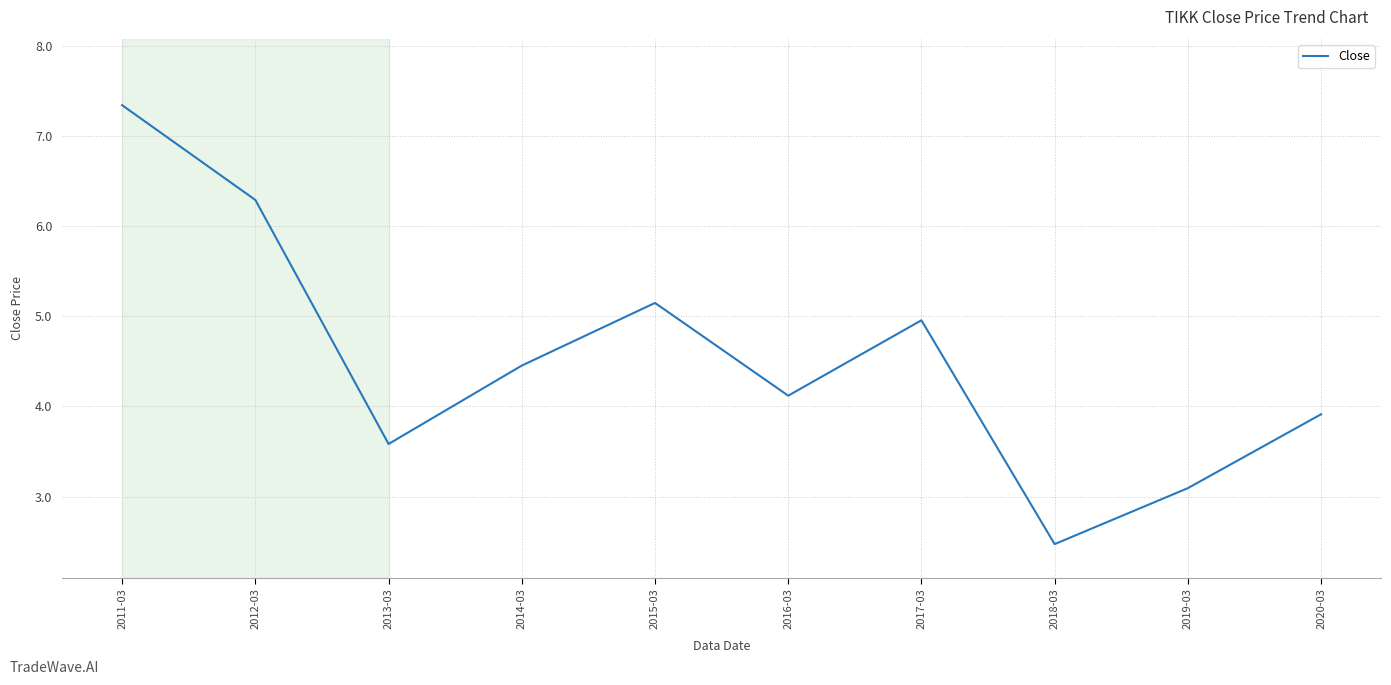

What is the change in value from 2013-03 to 2014-03?

+0.9